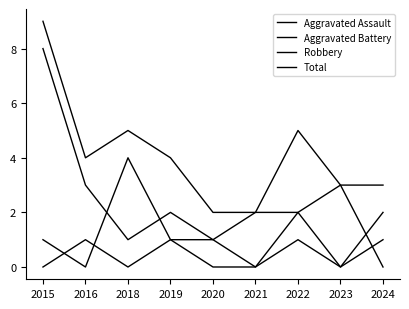

What is the difference between the Total values at 2022 and 2019?

1